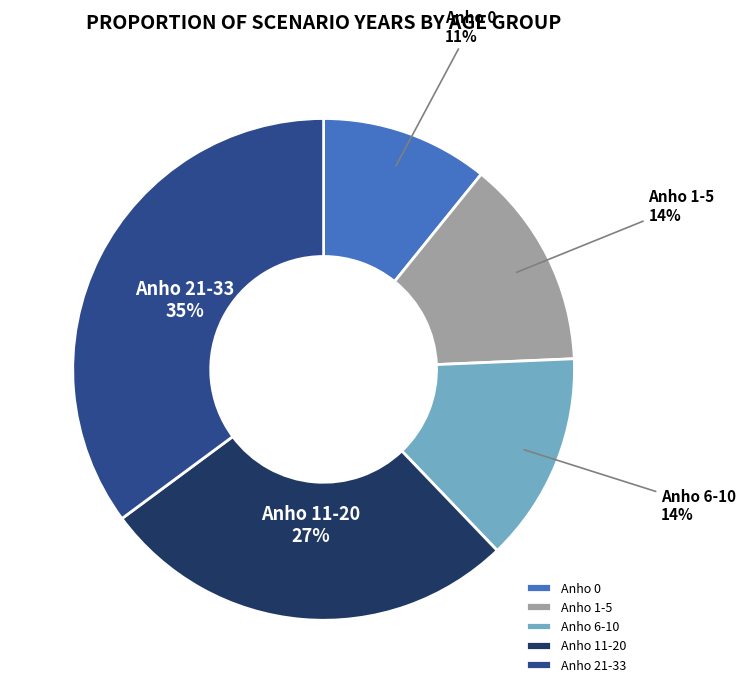

To the nearest percent, what is the combined percentage of Anho 0 and Anho 21-33?

46%